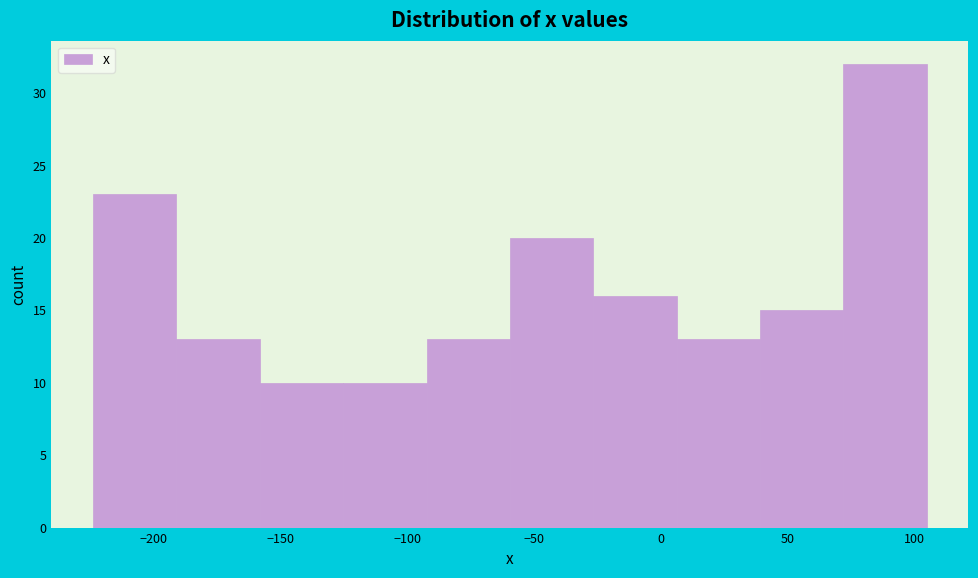

Reading left to right, transcribe this chart: for each bar, give the range it covers on the x-axis and its height. Neither the bar edges nor the heights are printed on the chart, so give them approximately, as read against the axes.

-225 to -190: 23
-190 to -160: 13
-160 to -125: 10
-125 to -90: 10
-90 to -60: 13
-60 to -25: 20
-25 to 5: 16
5 to 40: 13
40 to 70: 15
70 to 105: 32